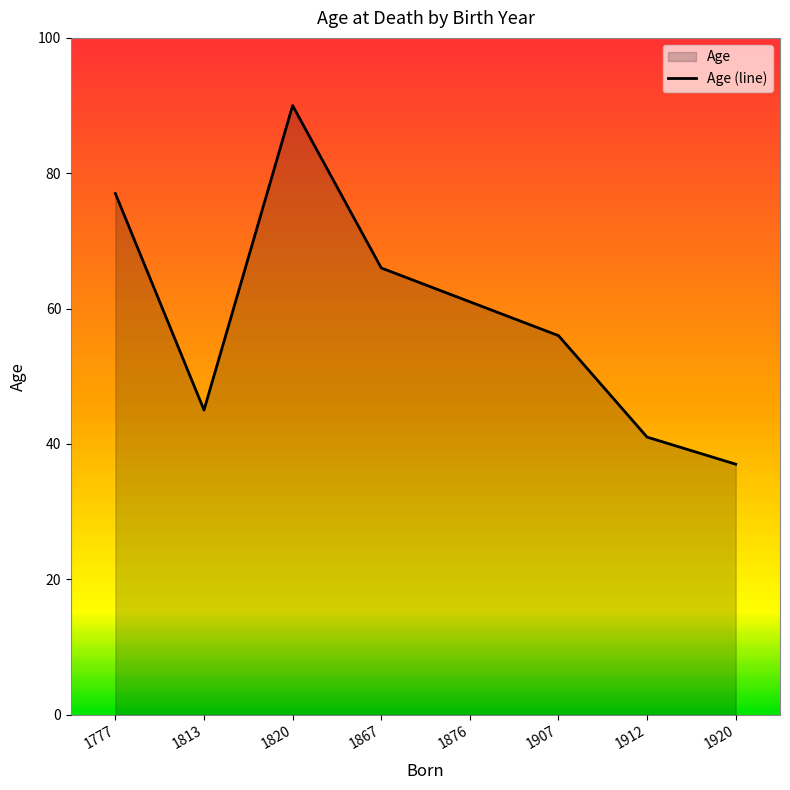

How many series are shown in this chart?

1